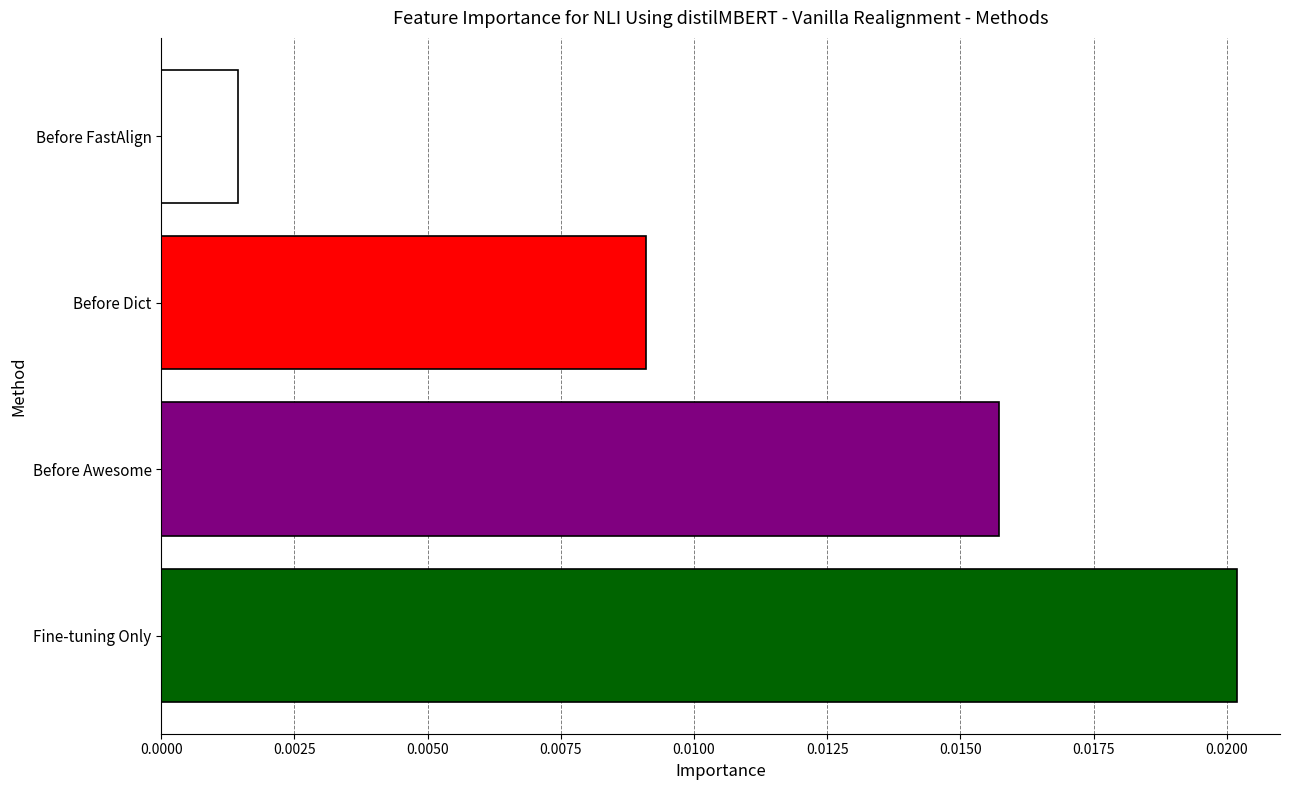

At which label is the value closest to 0?

Before FastAlign